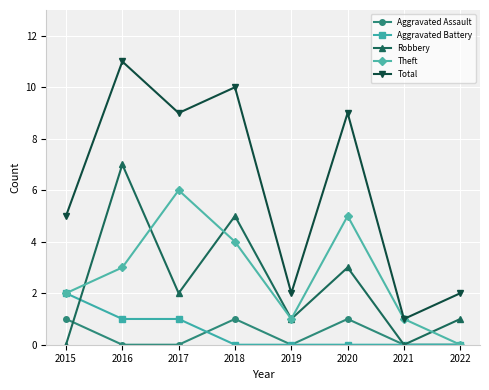

Is it true that Aggravated Assault equals 0 at 2016?

True